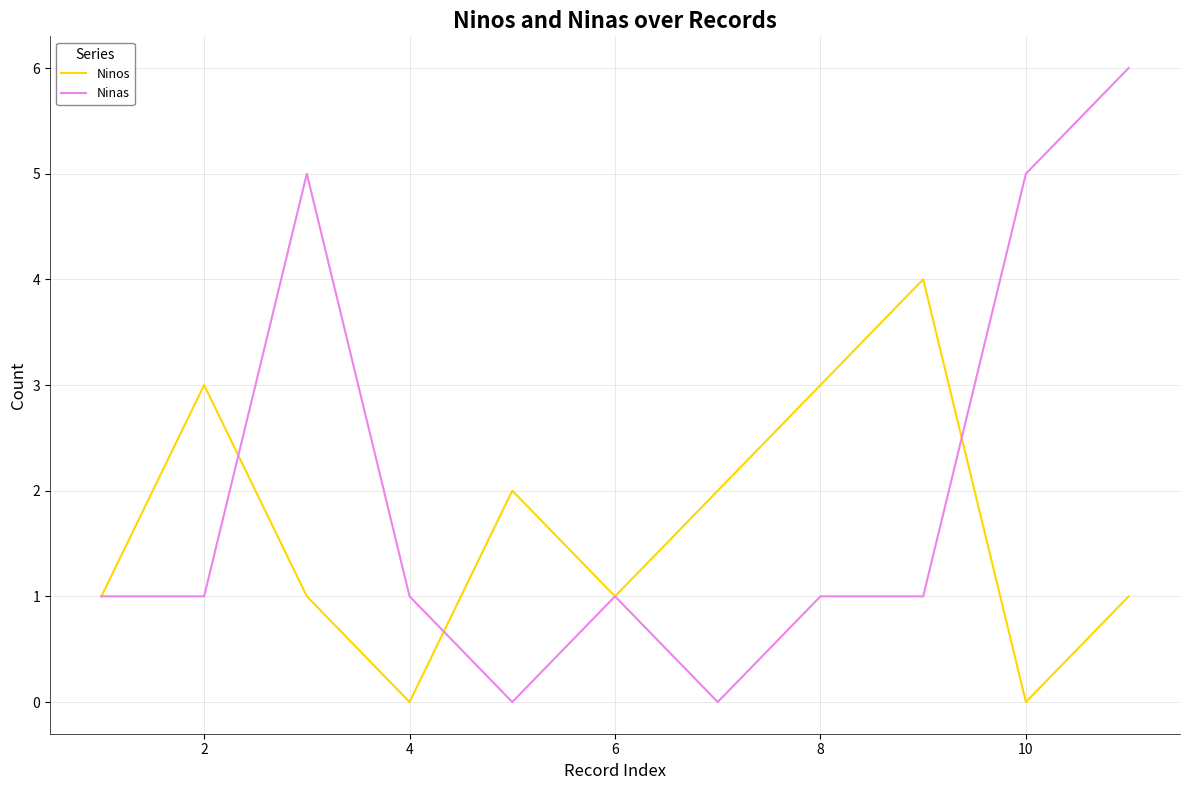

Rank the series by their average value, from highest to lowest.

Ninas, Ninos